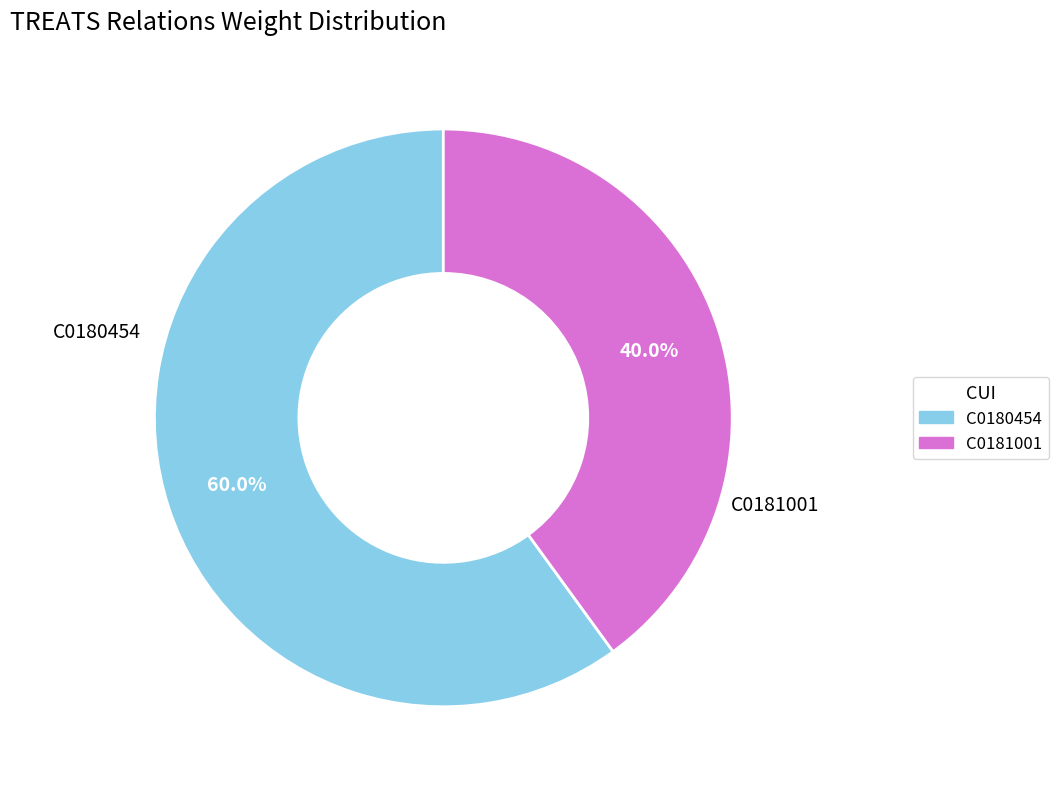

What percentage is the C0181001 slice, to the nearest percent?

40%